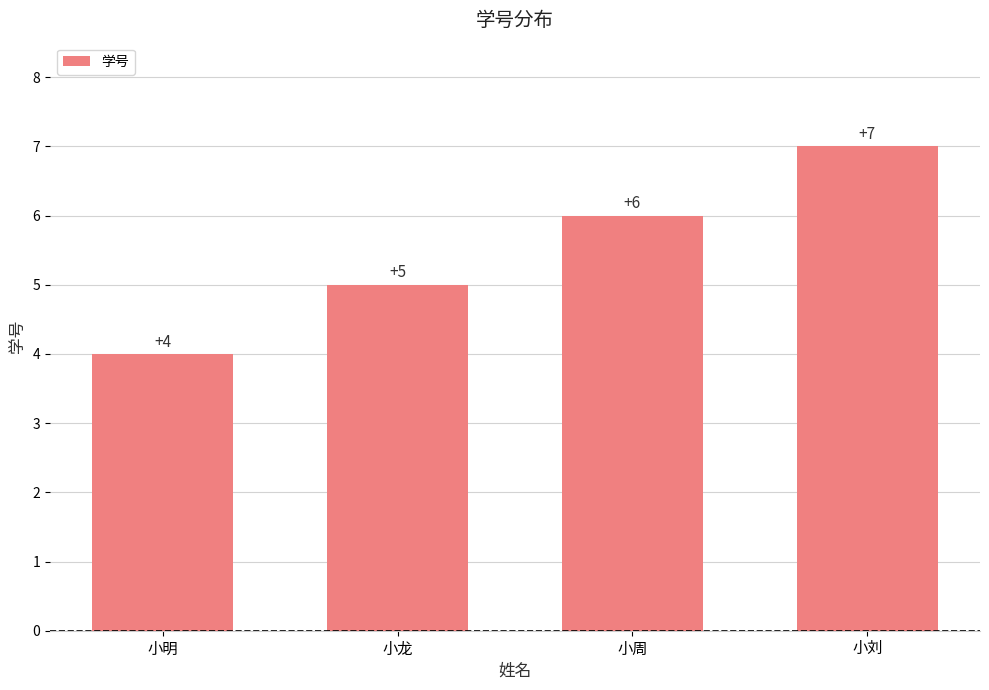

What position from the right is 小明?

4